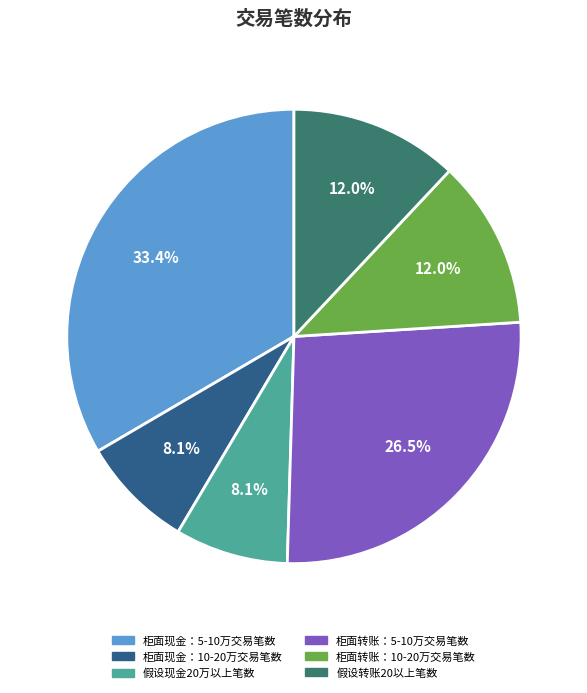

What is the largest slice in the pie chart?

柜面现金：5-10万交易笔数